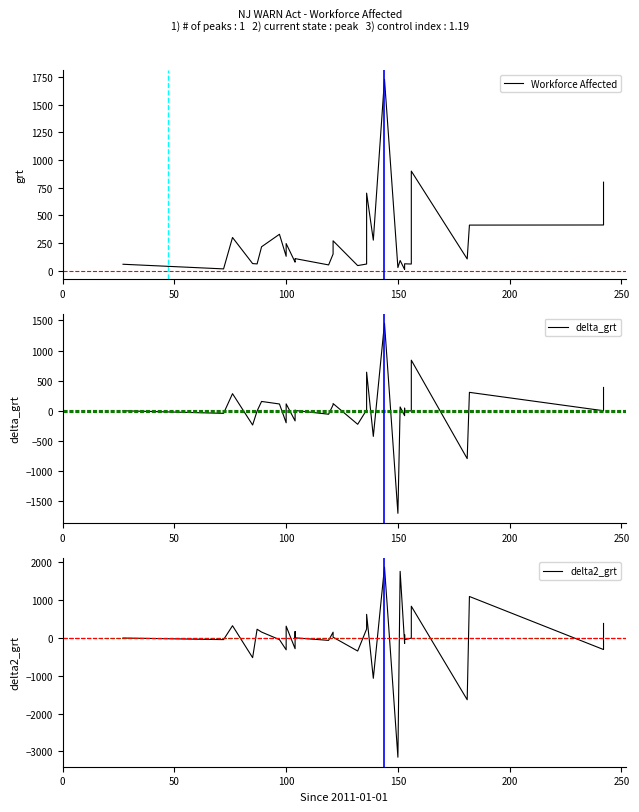

How many interior local peaks does the delta_grt series have?

14